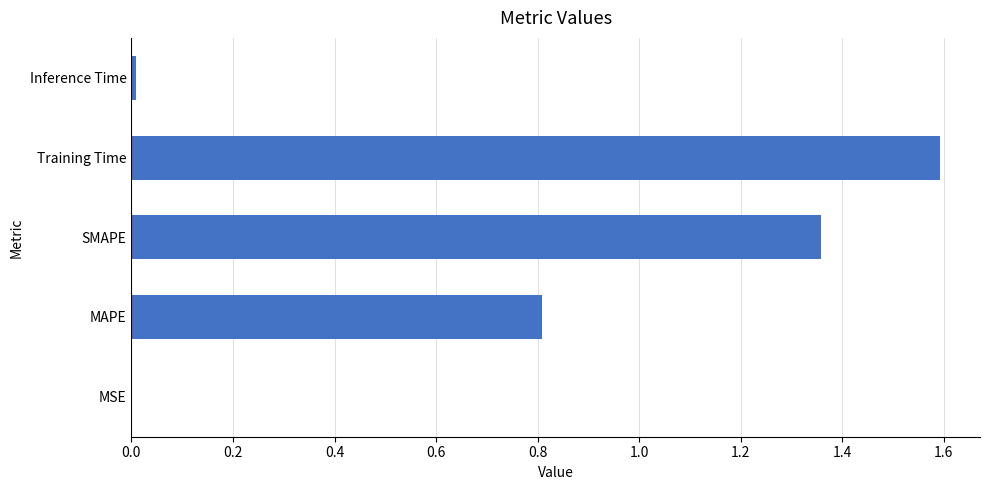

What is the change in value from MAPE to SMAPE?

+0.5